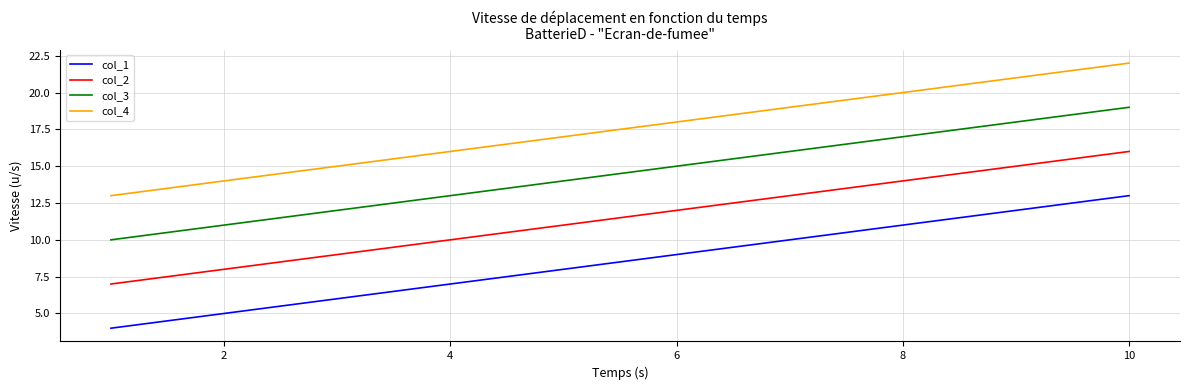

True or false: col_2 and col_3 cross at least once.

False